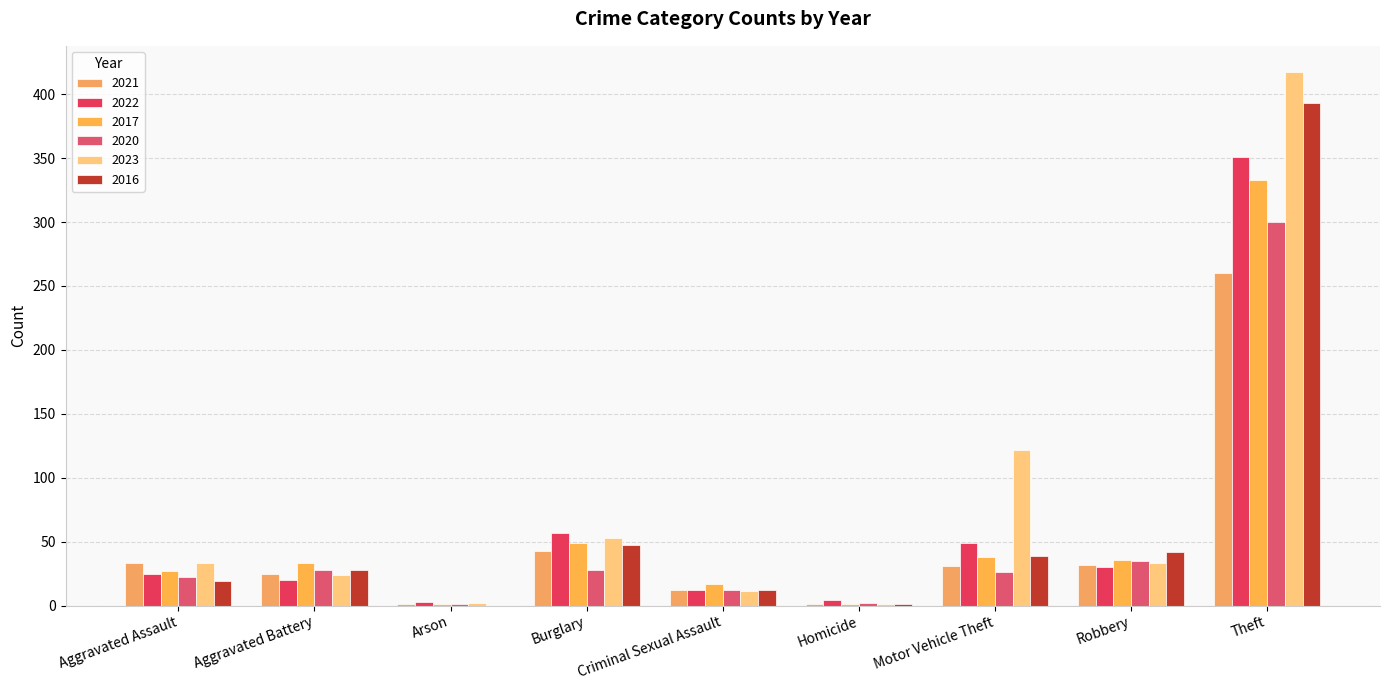

What position from the right is Robbery?

2